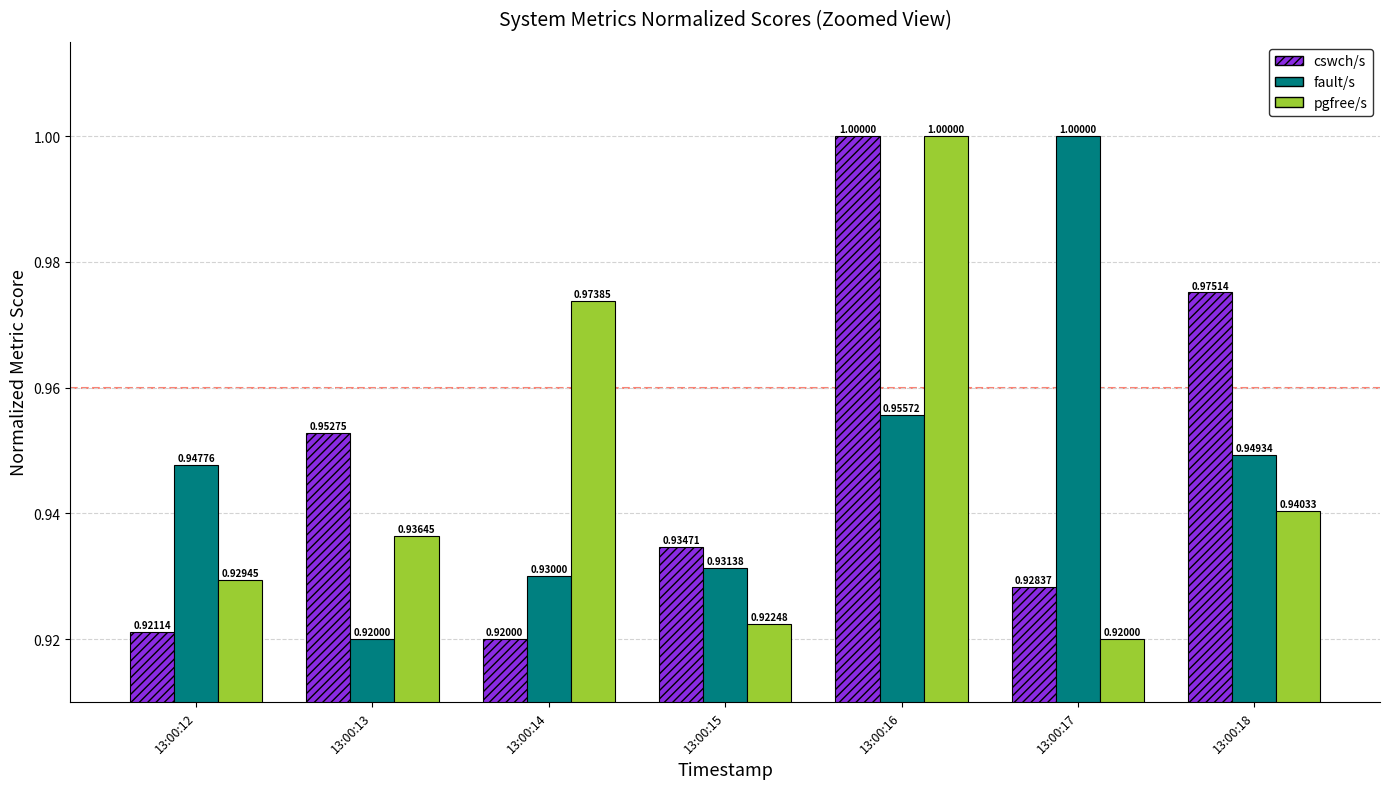

Rank the series by their average value, from highest to lowest.

fault/s, cswch/s, pgfree/s